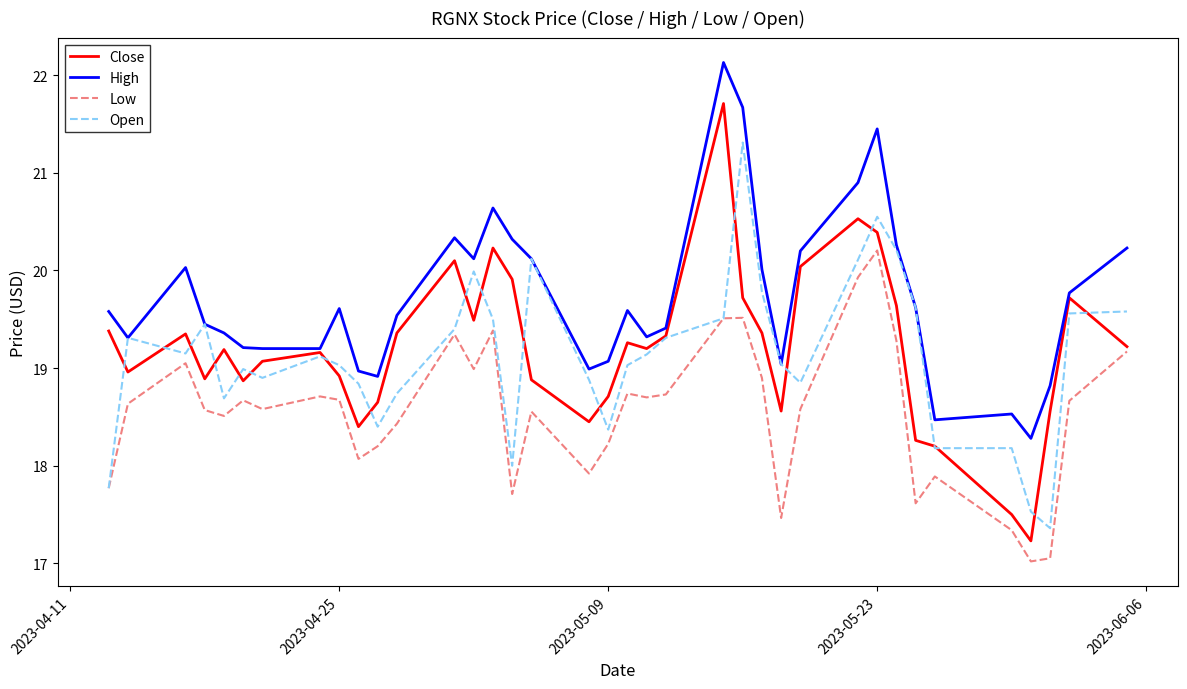

Which series has the widest spread of values?

Close